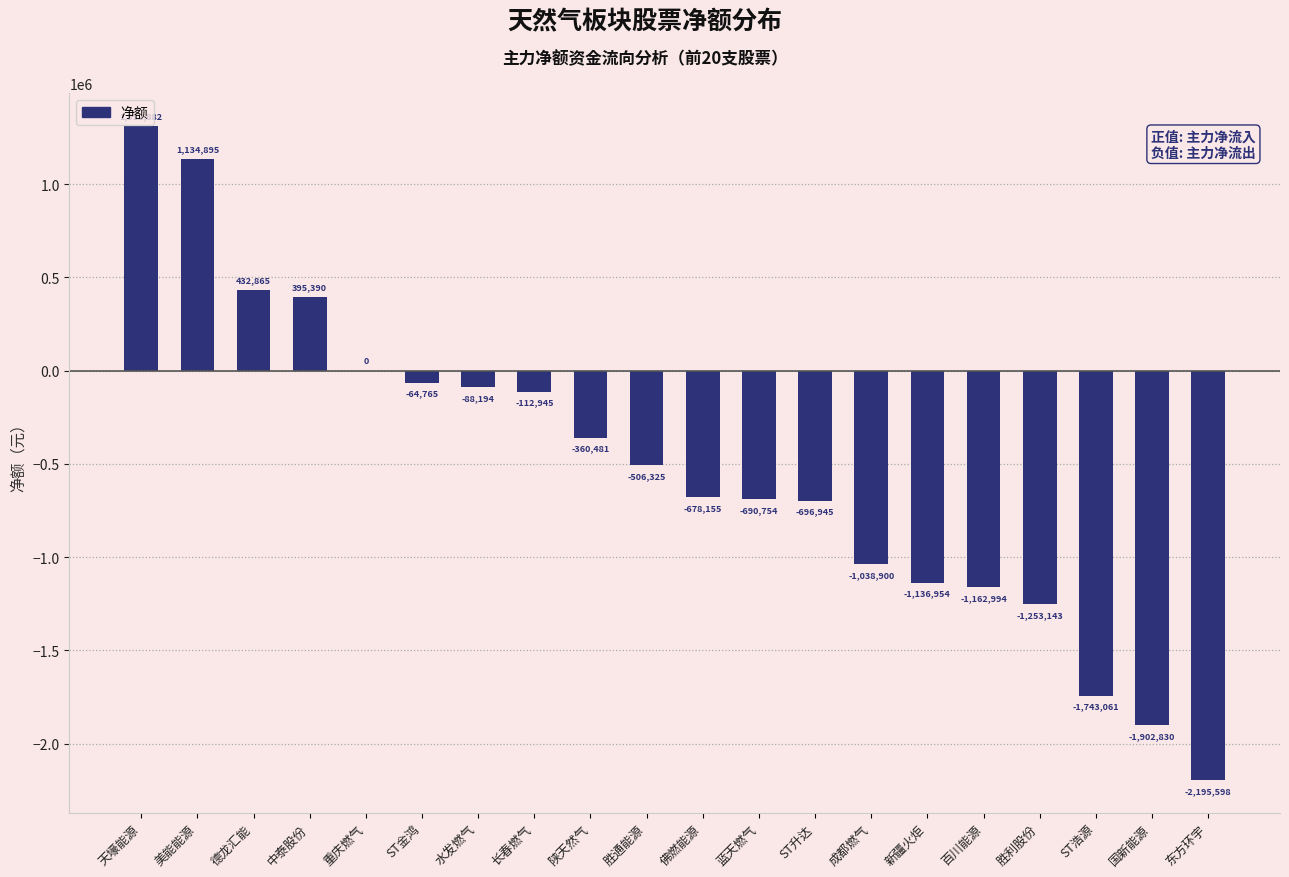

The value at 百川能源 is -1162994. True or false?

True